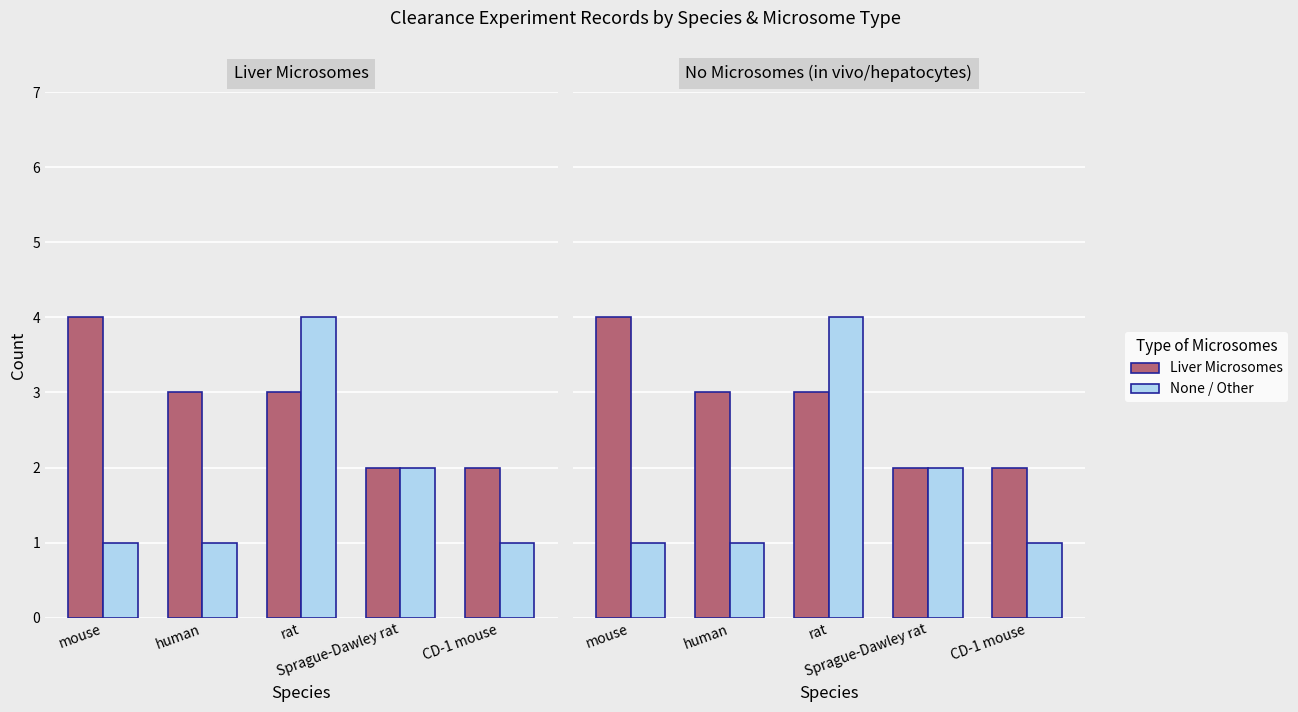

Which series changed the most between human and rat?

none